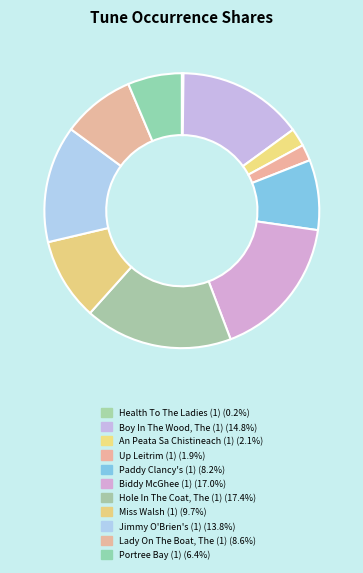

To the nearest percent, what is the difference between the largest and smallest slice percentages?

17%